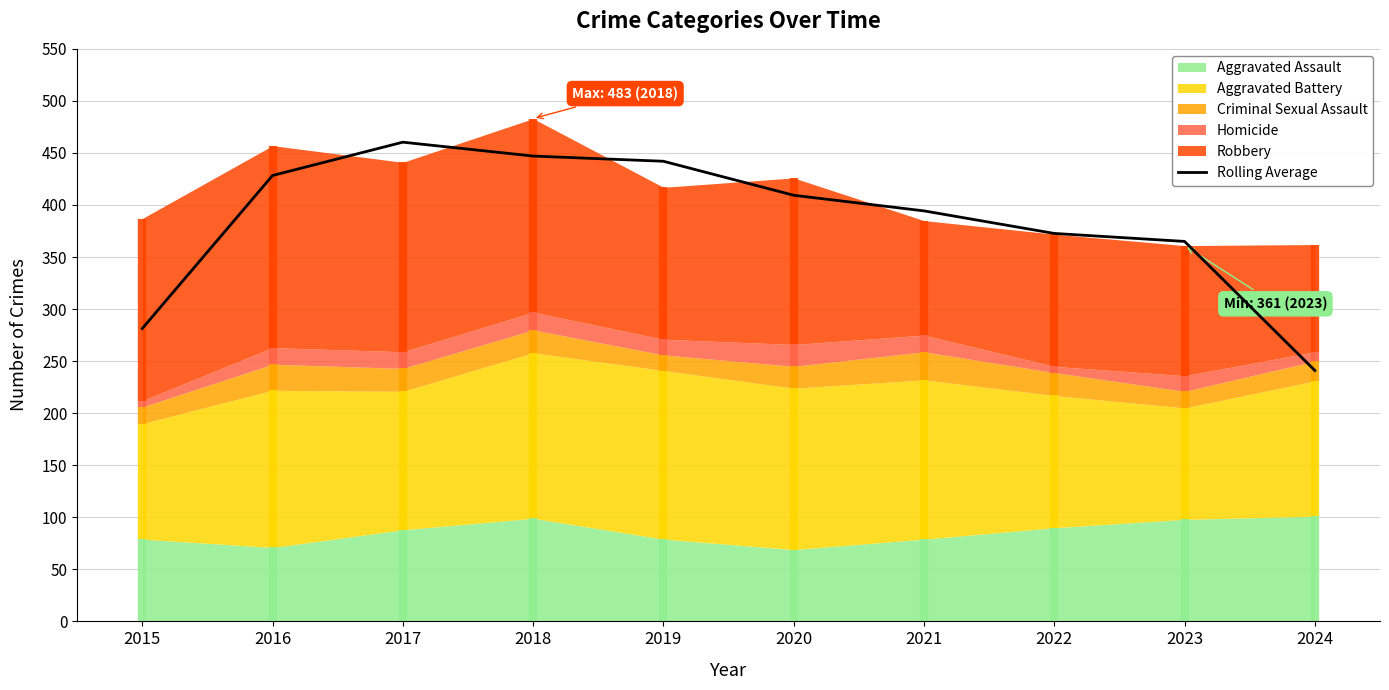

Reading left to right, transcribe all the data shown in this chart.

281.3	428.3	460.3	447.0	442.0	409.3	394.3	372.7	365.0	241.0